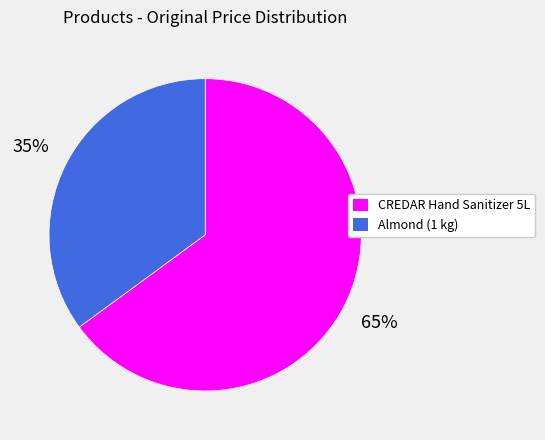

Between CREDAR Hand Sanitizer 5L and Almond (1 kg), which is larger?

CREDAR Hand Sanitizer 5L